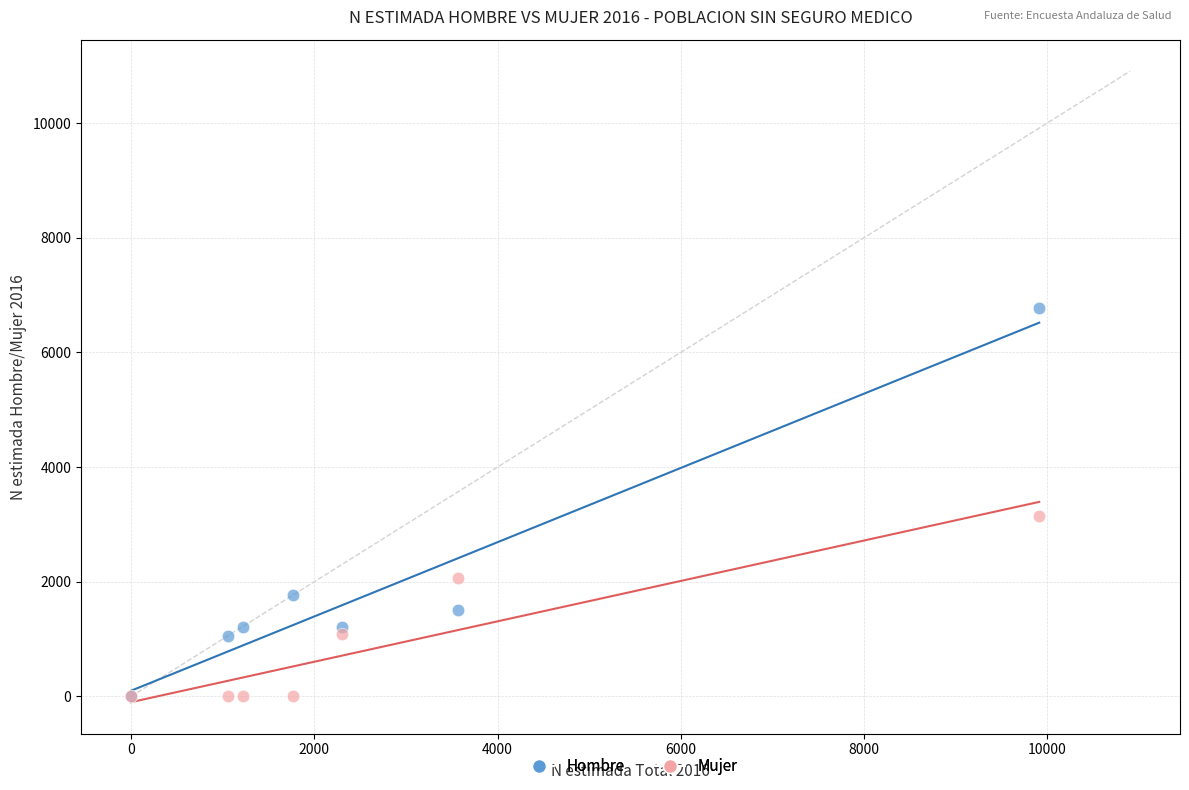

In the Hombre series, what Y value is closest to 3383?

1764